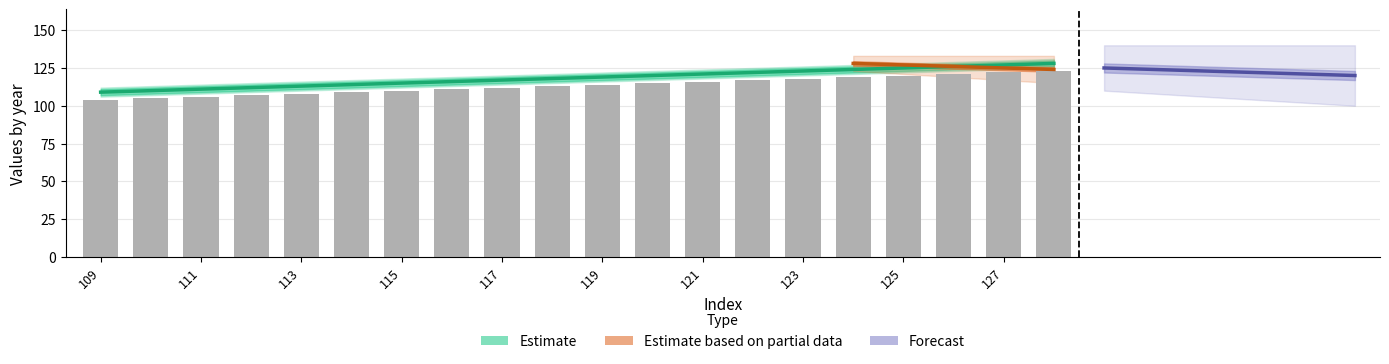

How many data points in 2015 are less than 114?

10